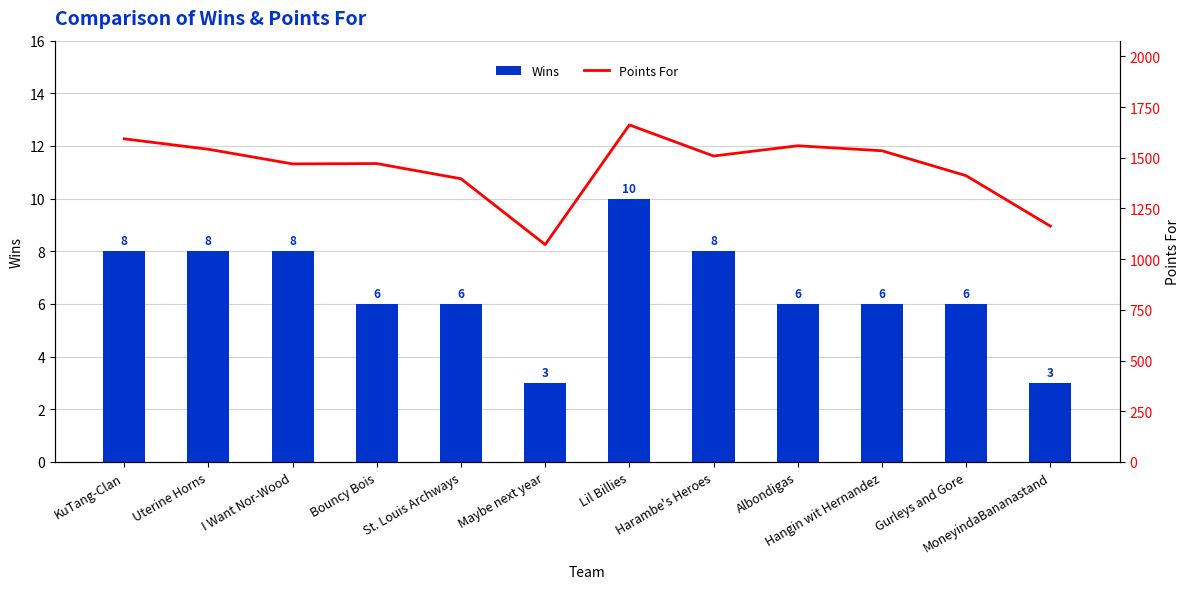

What is the label of the 1st bar from the left?

KuTang-Clan